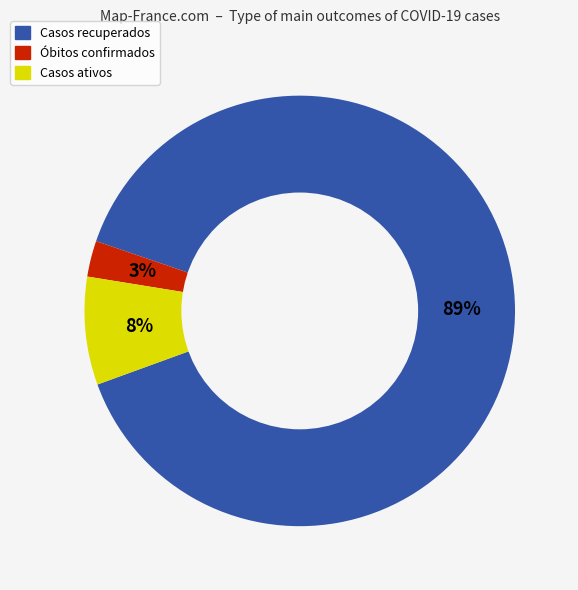

To the nearest percent, what is the average slice percentage?

33%